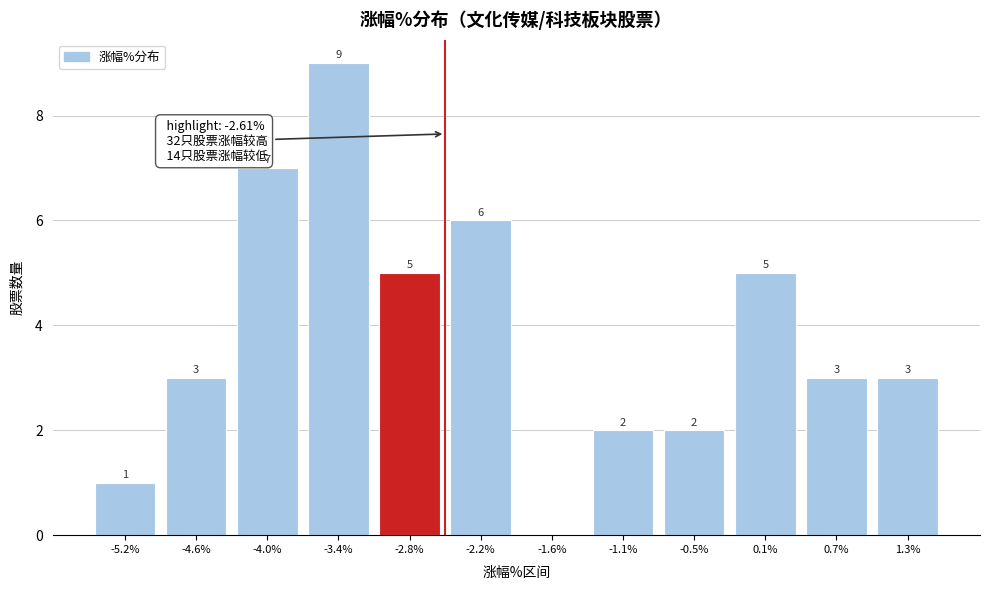

Reading left to right, extract all data points from this chart.

-5.2%=1	-4.6%=3	-4.0%=7	-3.4%=9	-2.8%=5	-2.2%=6	-1.6%=0	-1.1%=2	-0.5%=2	0.1%=5	0.7%=3	1.3%=3